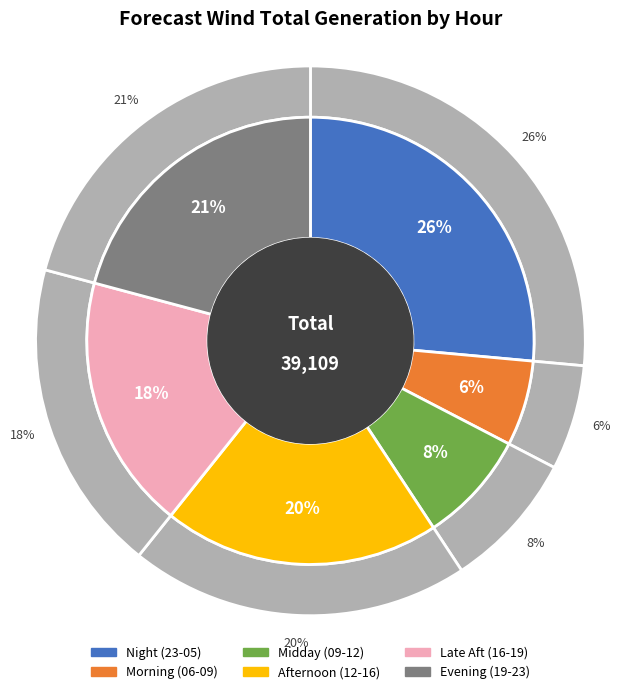

Is there any slice that represents more than half of the pie?

No